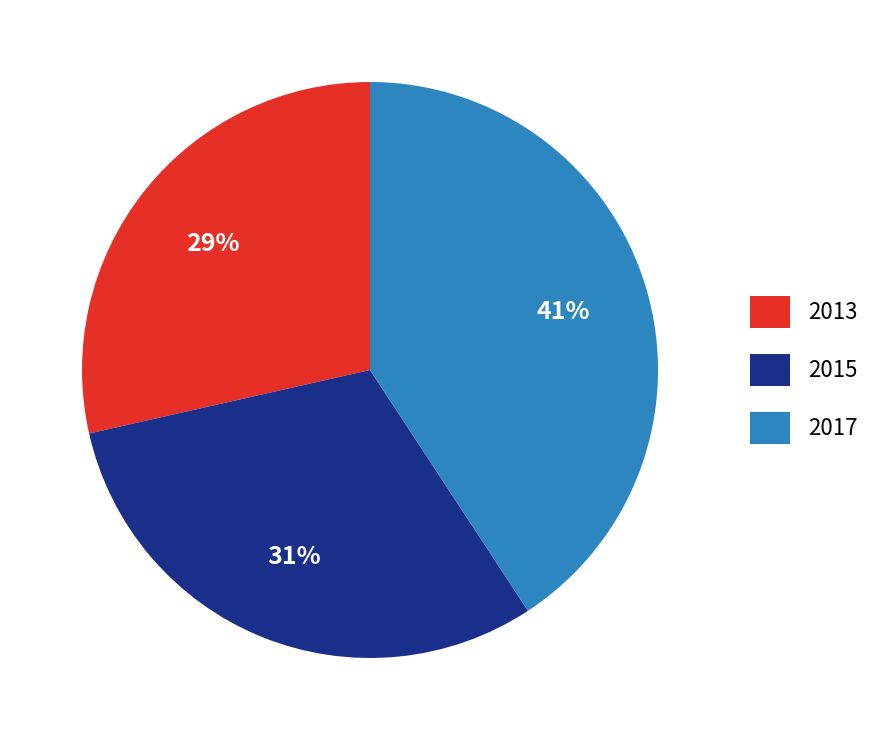

What percentage is the 2015 slice, to the nearest percent?

31%